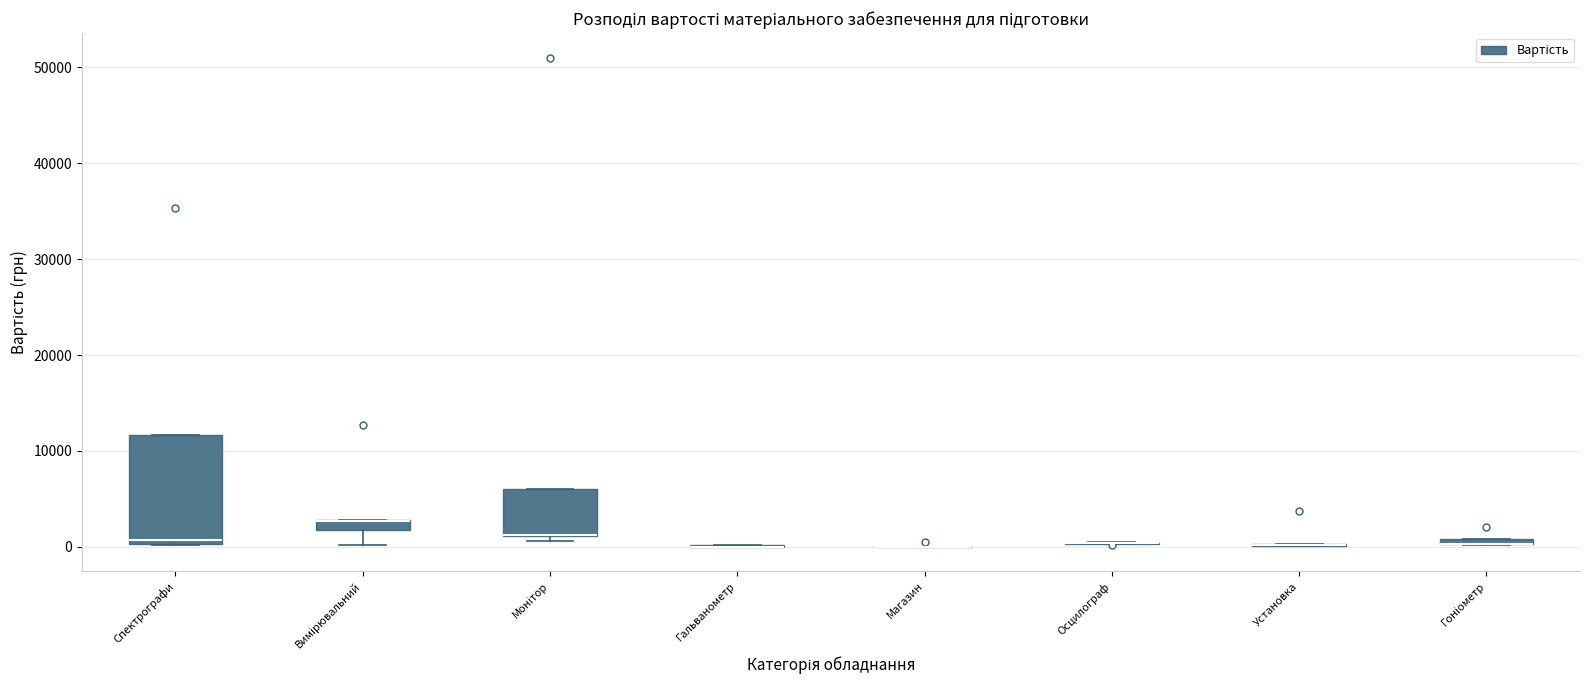

Which box is the tallest, from its lower edge to its upper edge?

Спектрографи